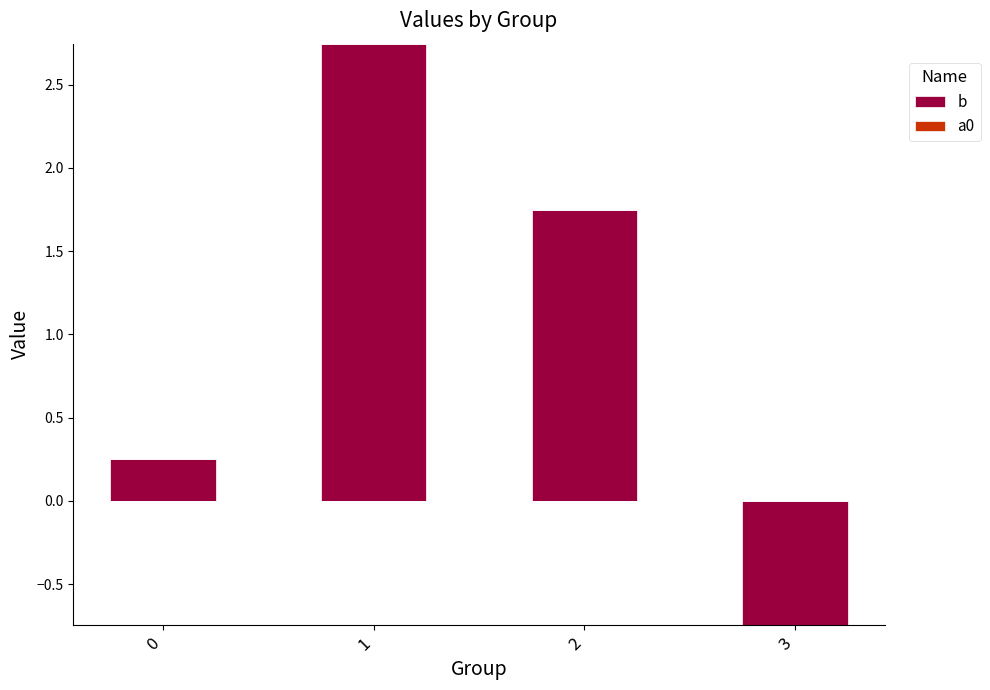

Which series has the widest spread of values?

b